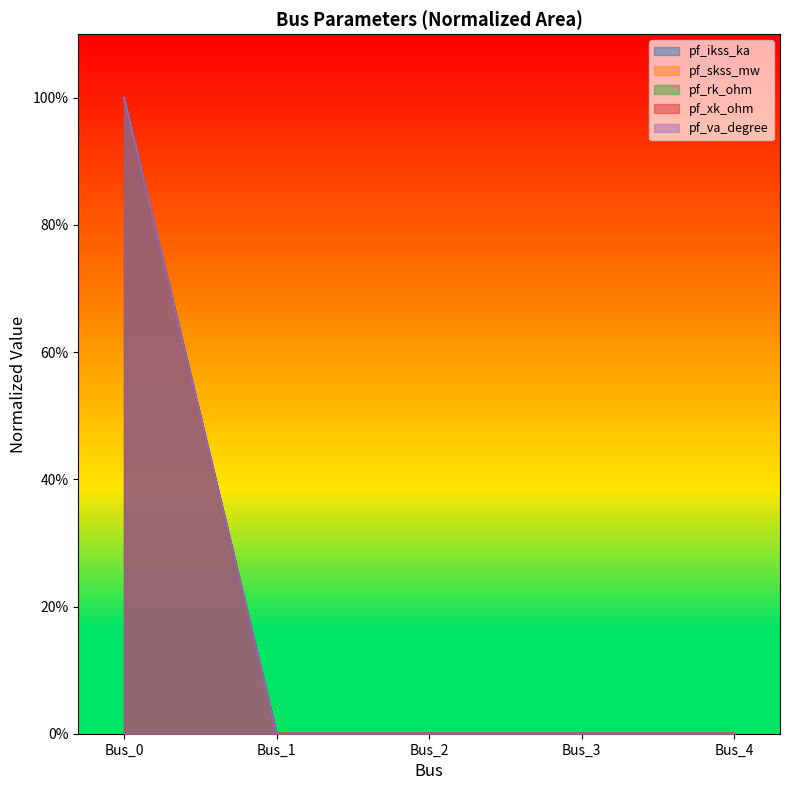

Is it true that pf_rk_ohm equals 1 at Bus_1?

False